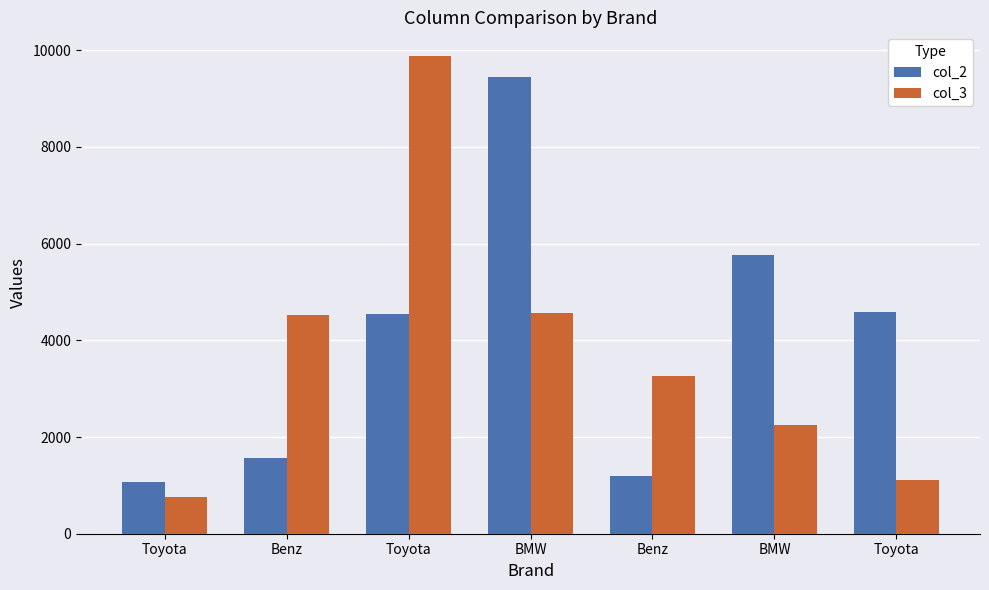

Is it true that col_2 equals 5763 at BMW?

True